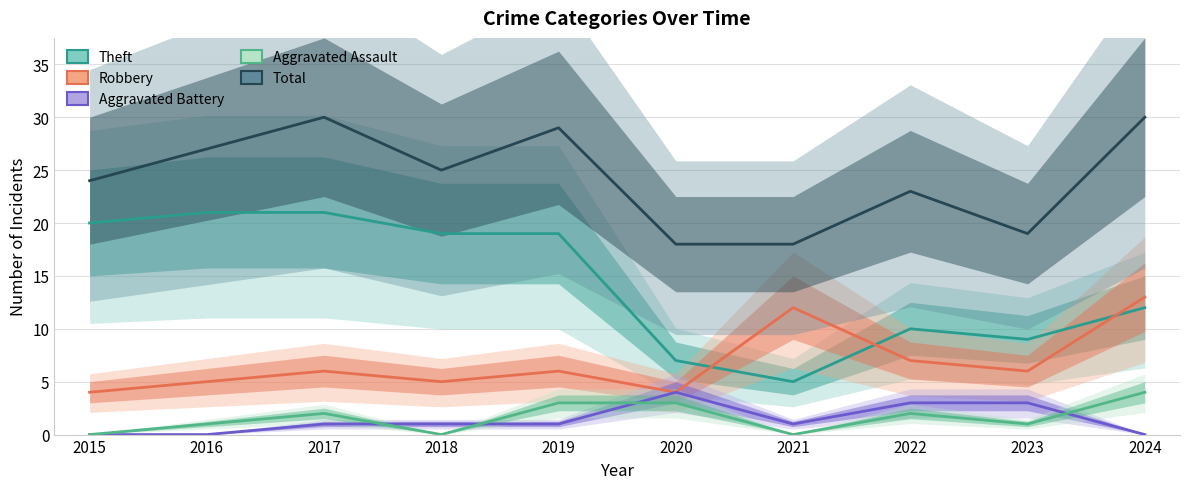

Reading right to left, transcribe all the data shown in this chart.

Theft: 12	9	10	5	7	19	19	21	21	20
Robbery: 13	6	7	12	4	6	5	6	5	4
Aggravated Battery: 0	3	3	1	4	1	1	1	0	0
Aggravated Assault: 4	1	2	0	3	3	0	2	1	0
Total: 30	19	23	18	18	29	25	30	27	24